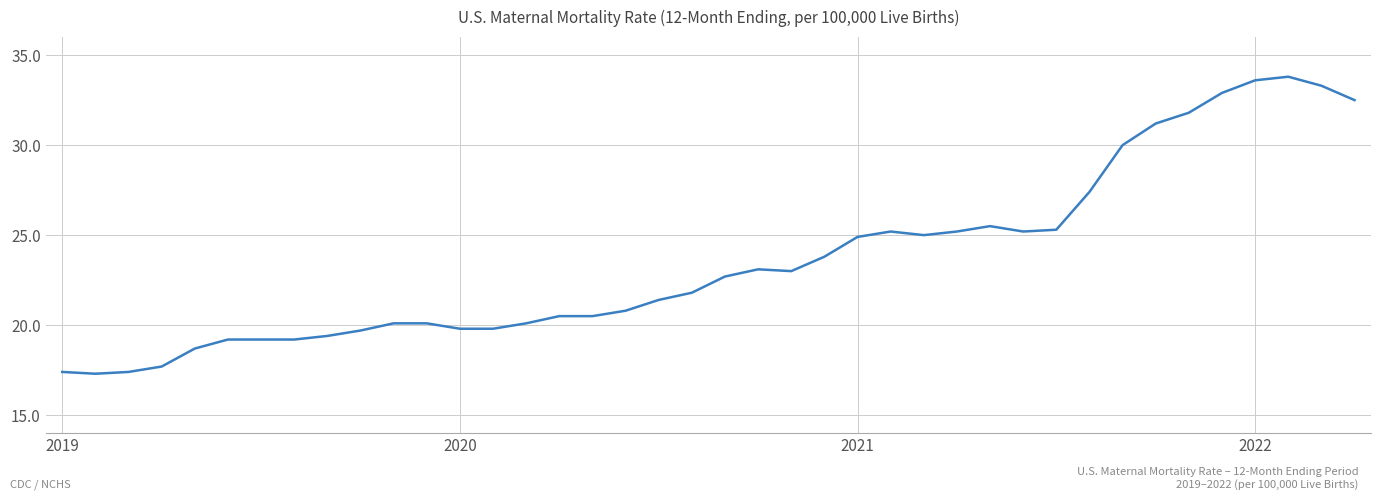

What is the minimum value shown in the chart?

17.3